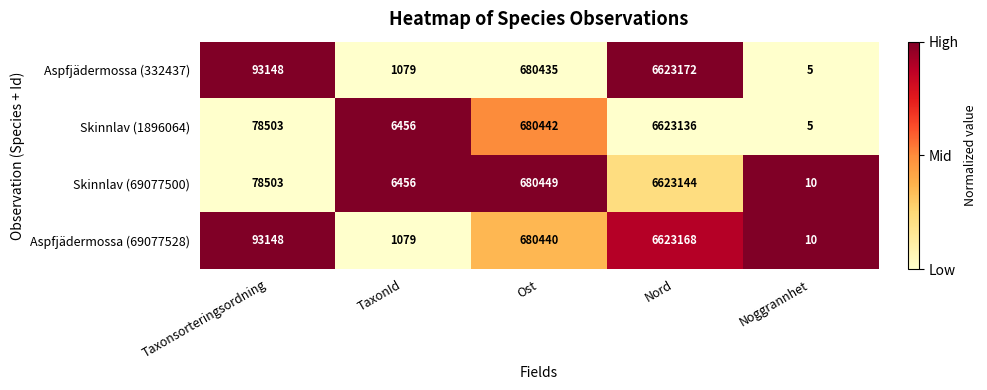

The Aspfjädermossa (332437) series shows 1079 at TaxonId. True or false?

True